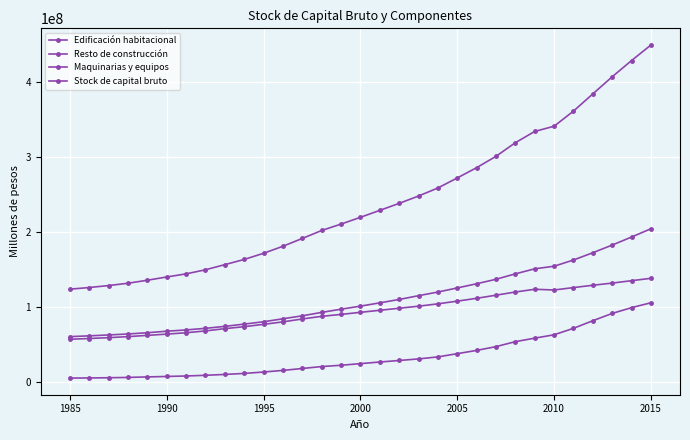

How many data points in Resto de construcción are less than 101638729?

15